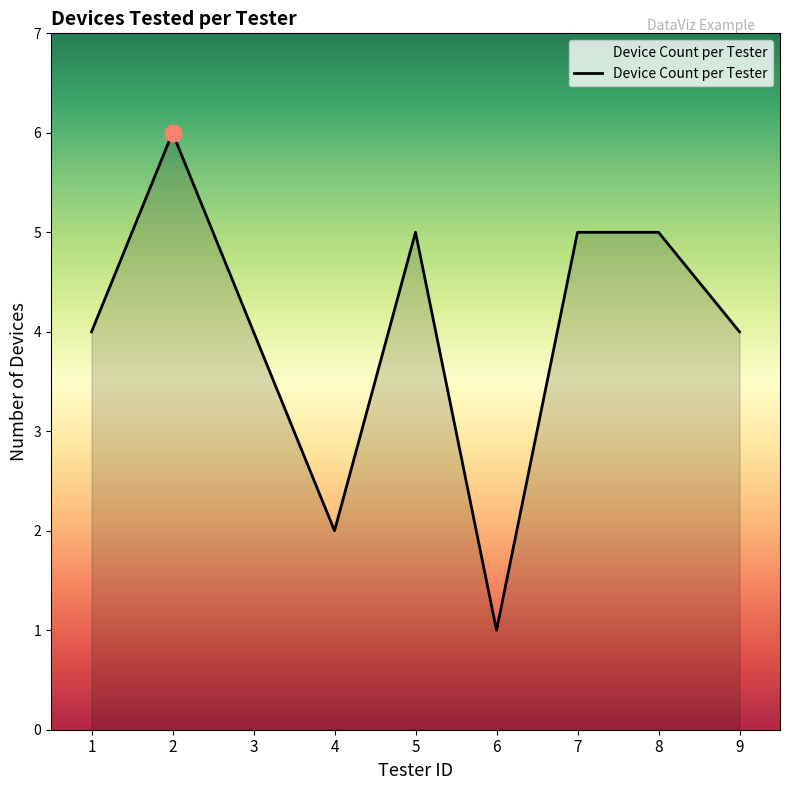

What is the minimum value shown in the chart?

1